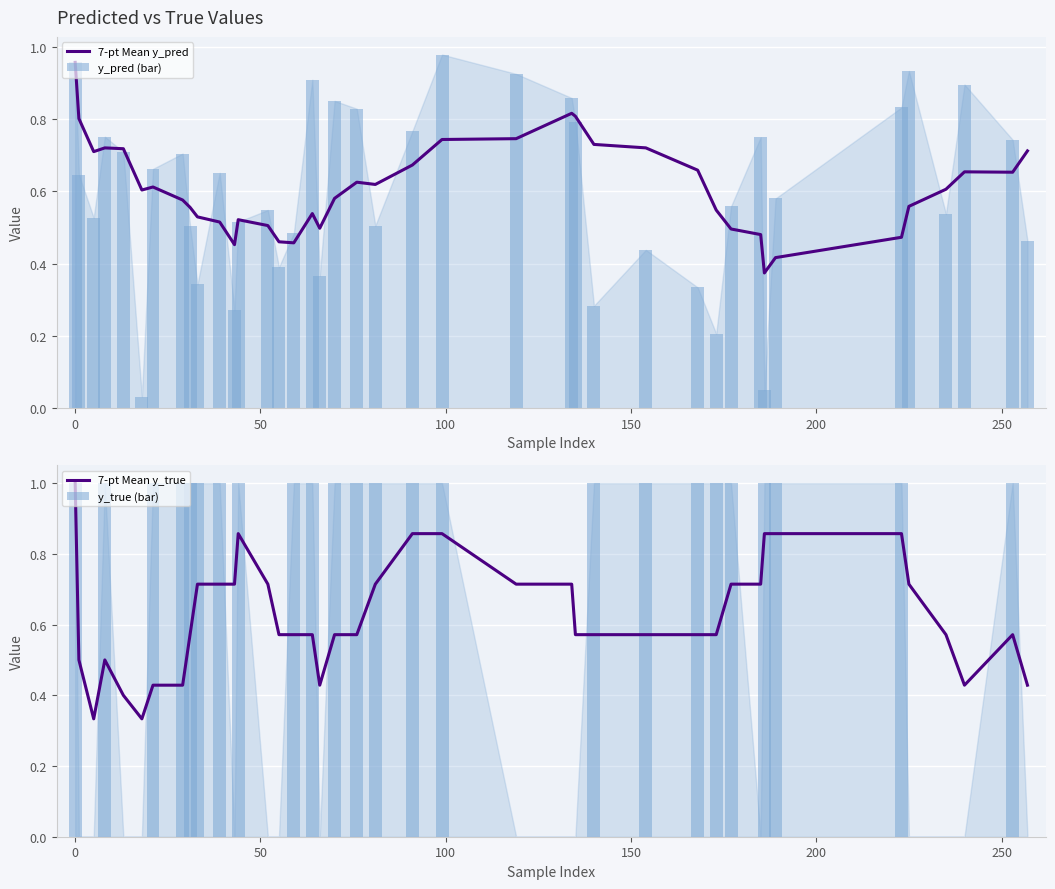

How many groups of bars are there?

40